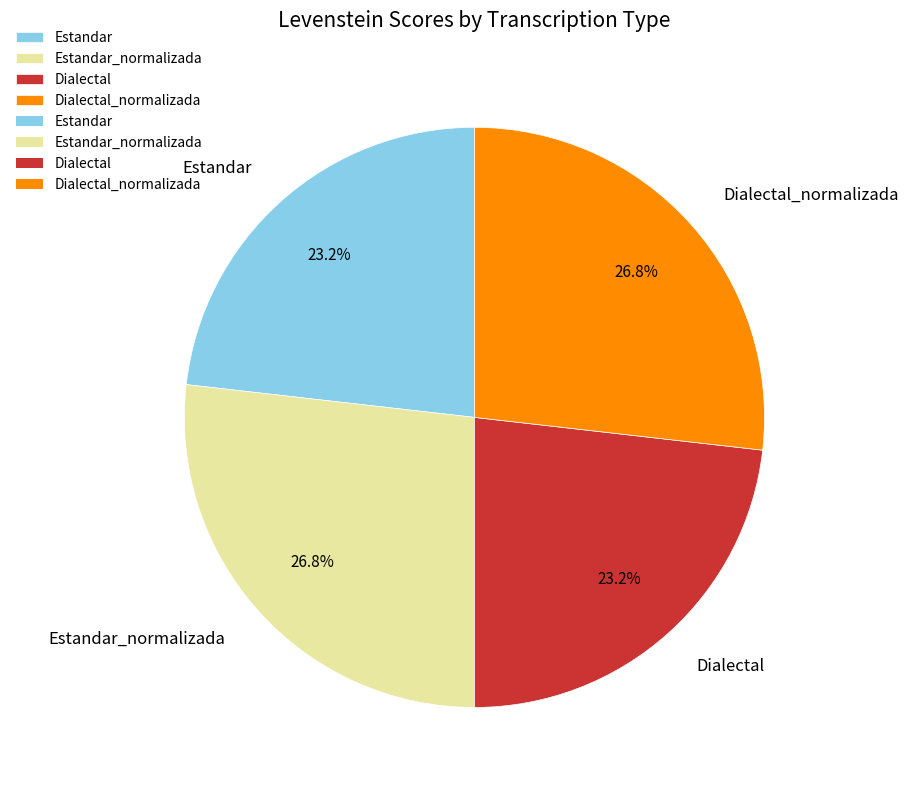

What percentage is NOT represented by Dialectal?

76.8%